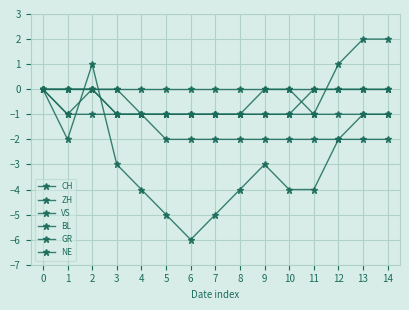

What is the difference between the second highest and minimum values in the NE series?

1